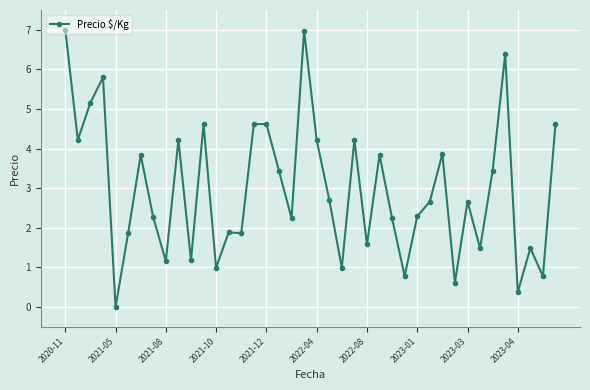

What is the difference between the maximum and minimum values?

7.0